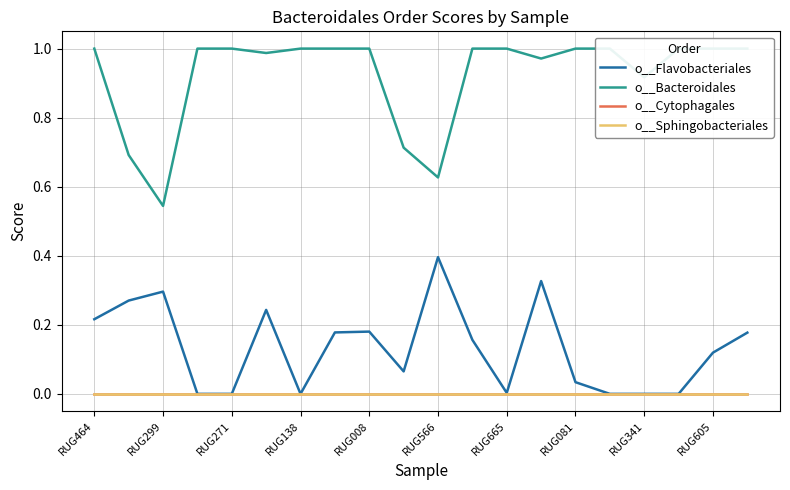

List the series in order of their peak value, highest first.

o__Bacteroidales, o__Flavobacteriales, o__Cytophagales, o__Sphingobacteriales